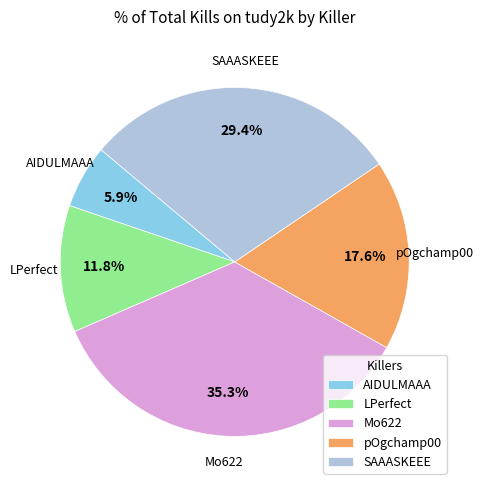

Does any single category account for the majority?

No